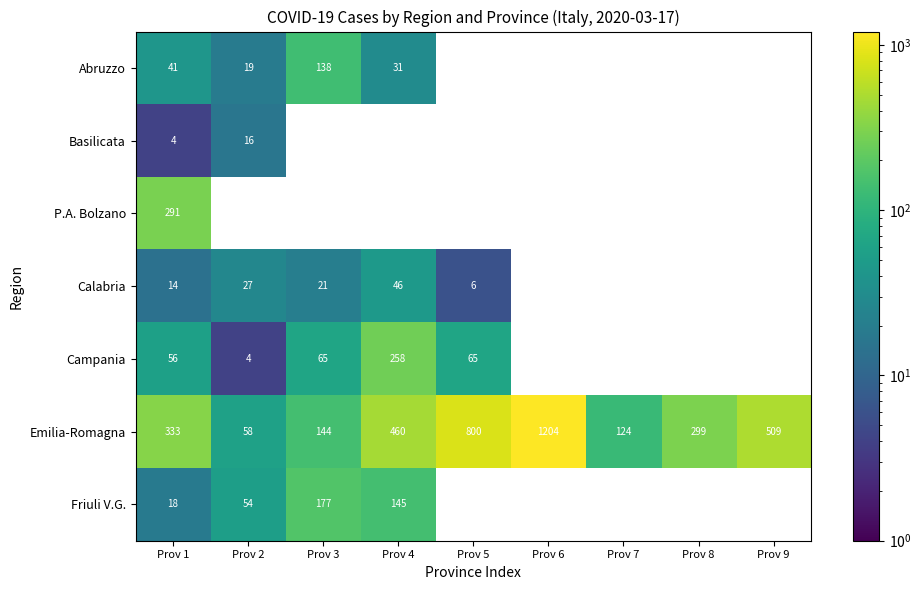

Where is Emilia-Romagna nearest to the value 631?

Prov 9